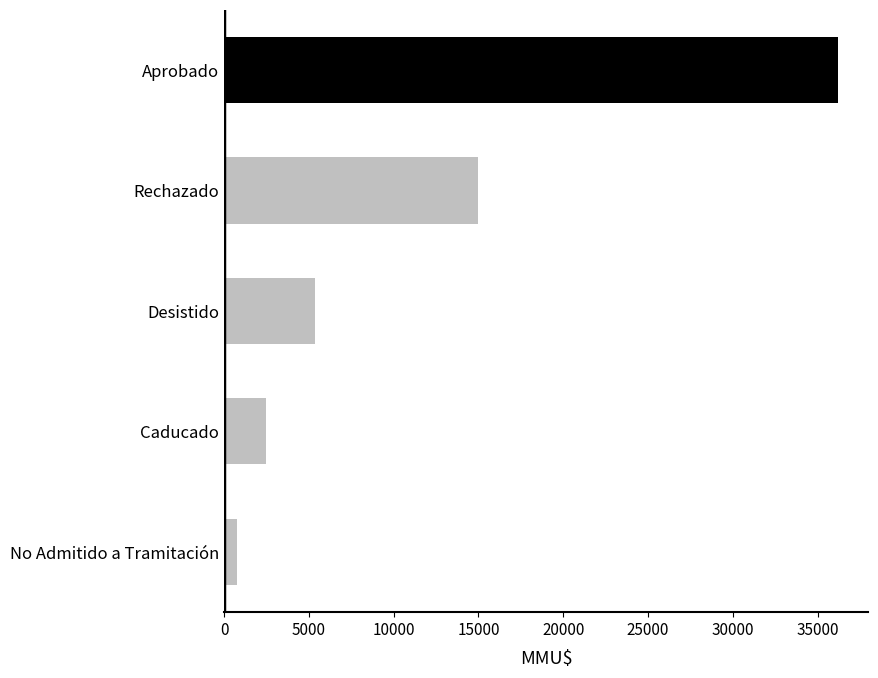

True or false: the data shows 36182 at Aprobado.

True